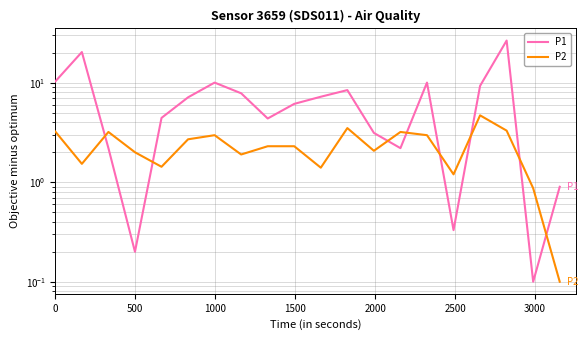

True or false: P2 has more than 1 points higher than both neighbors.

True